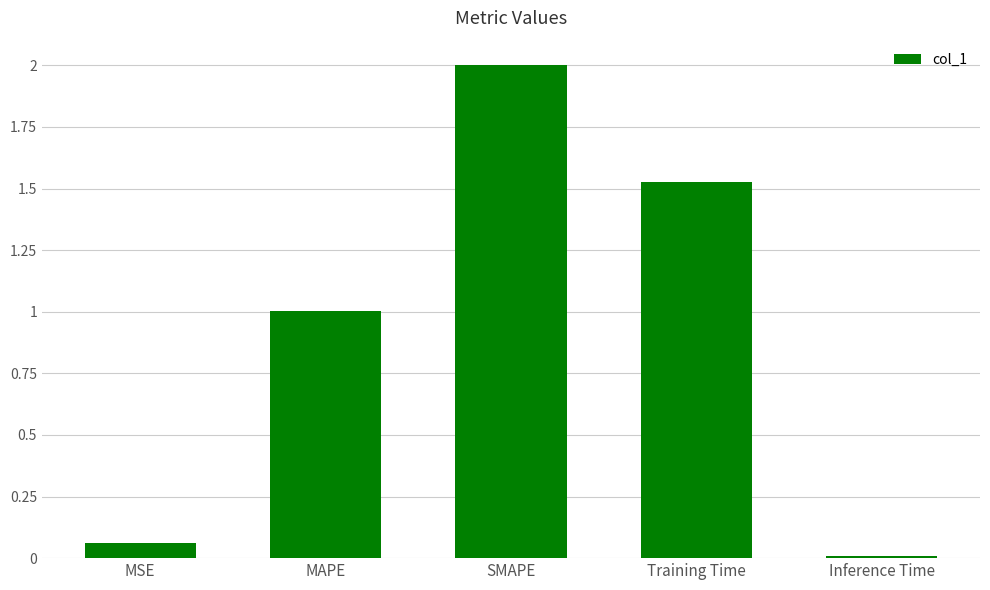

Which has a higher value, Training Time or Inference Time?

Training Time